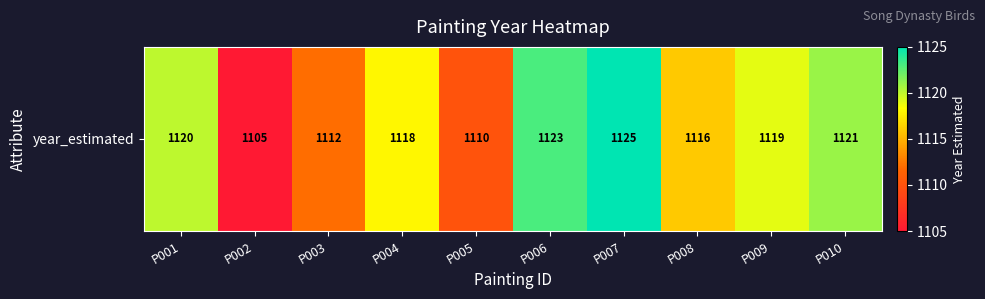

Which has a higher value, P008 or P002?

P008